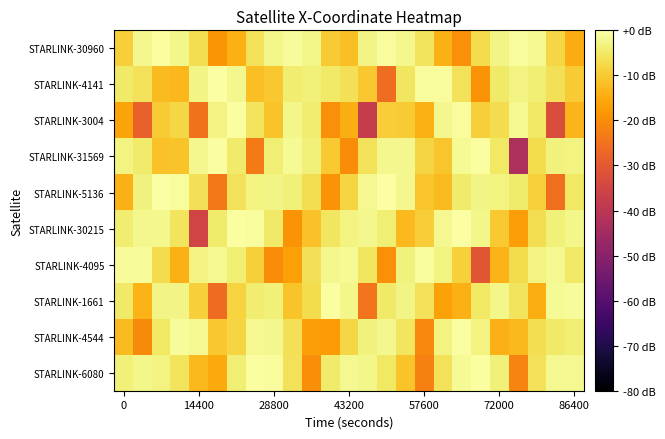

Count the number of data series in this chart.

10